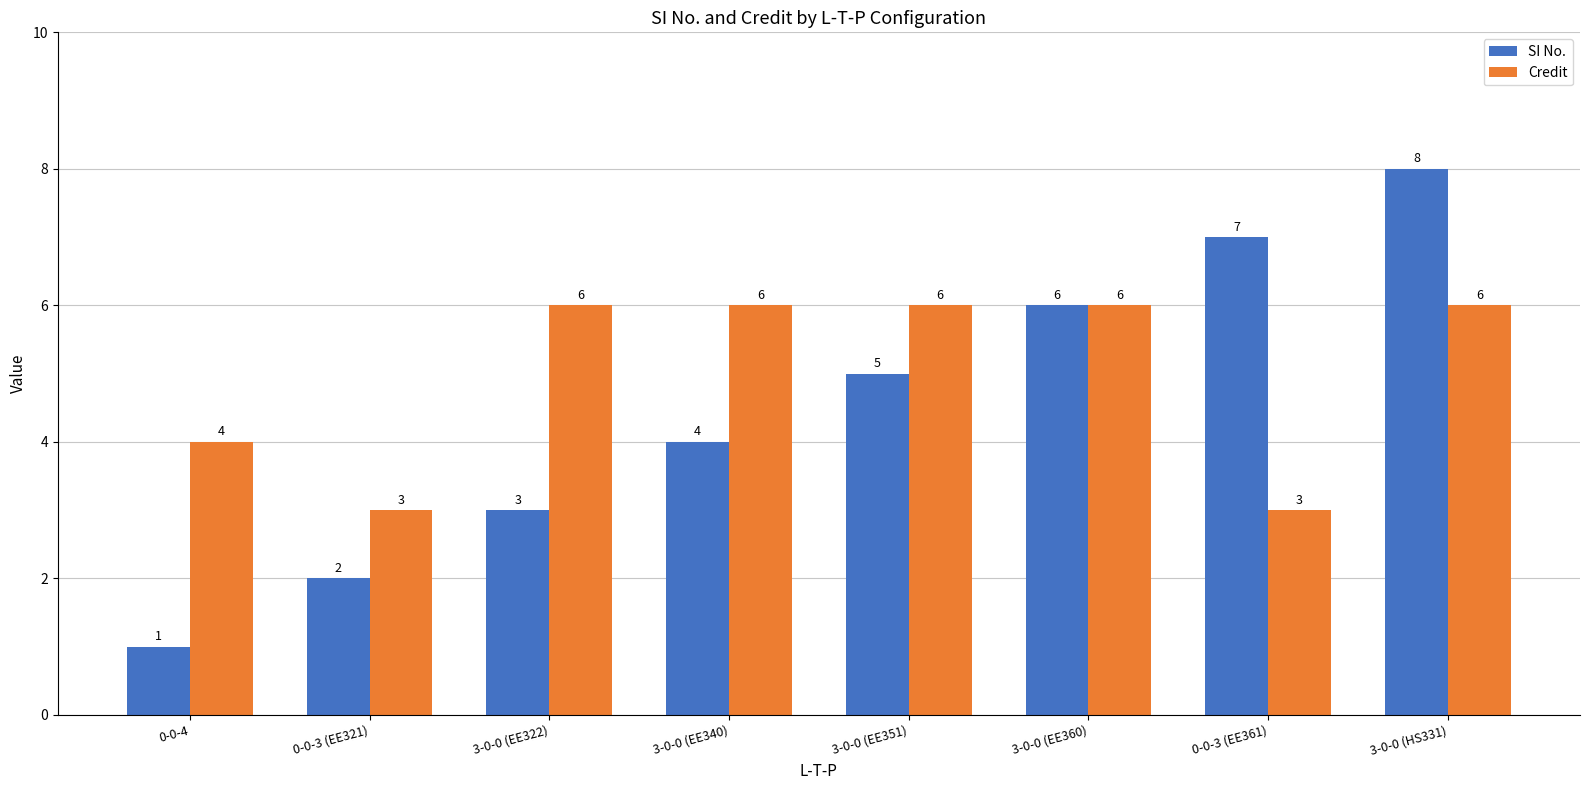

How many data points in Credit are less than 6?

3